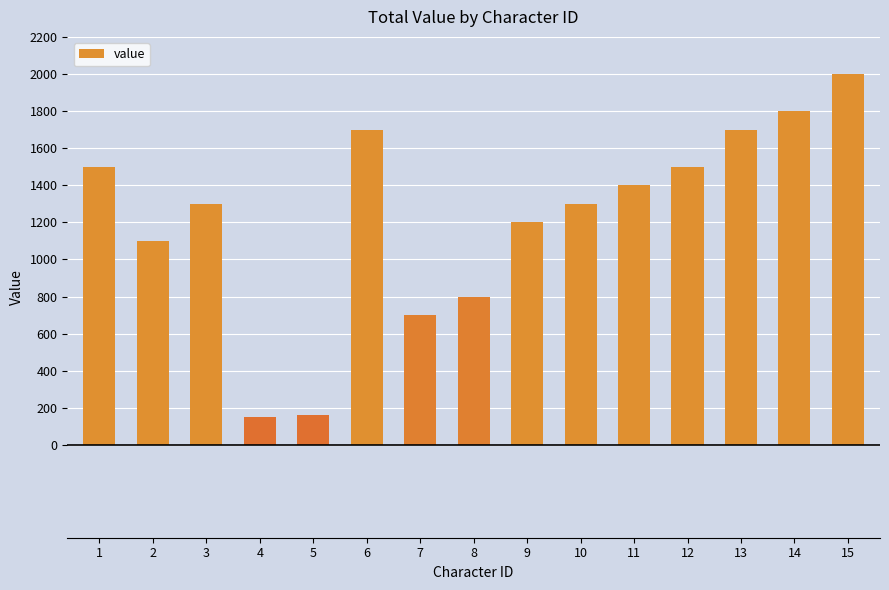

What is the difference between the maximum and minimum values?

1850